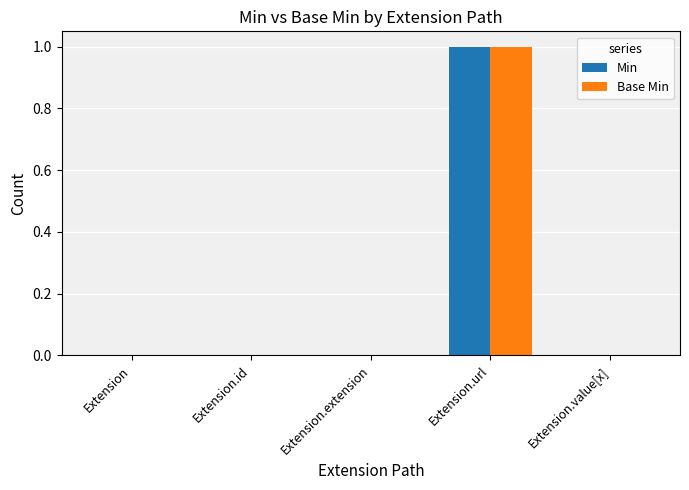

At which category is the sum across all series the highest?

Extension.url